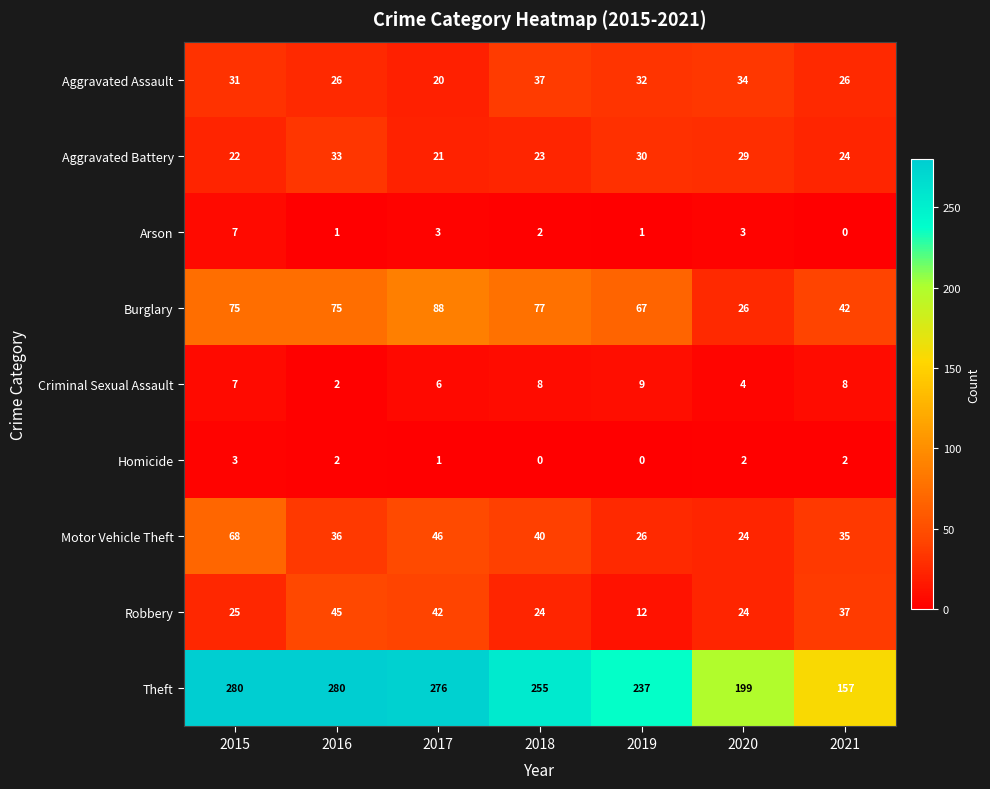

Is the value of Criminal Sexual Assault at 2021 greater than the value of Robbery at 2021?

No